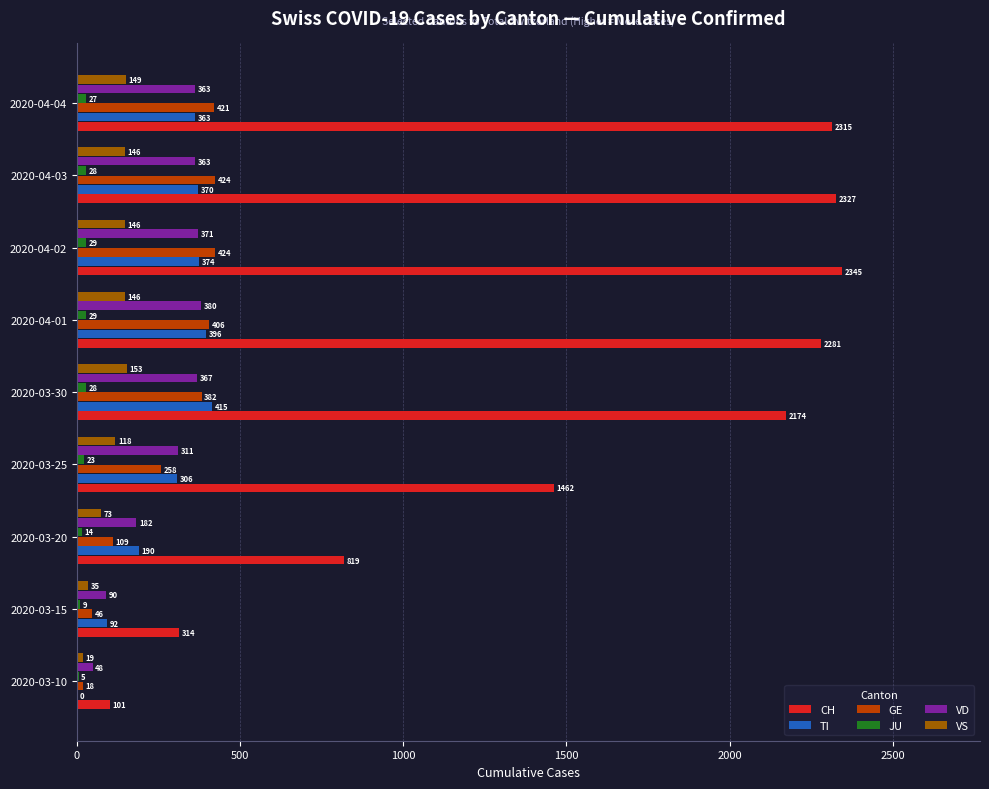

What is the maximum value shown in the chart?

2345